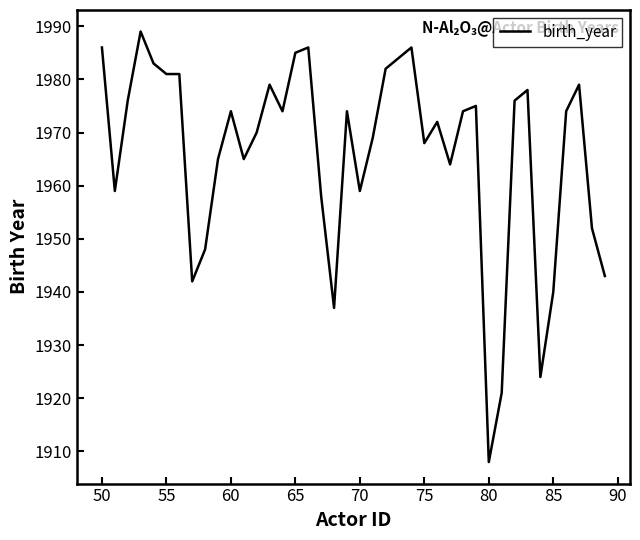

What is the maximum value shown in the chart?

1989